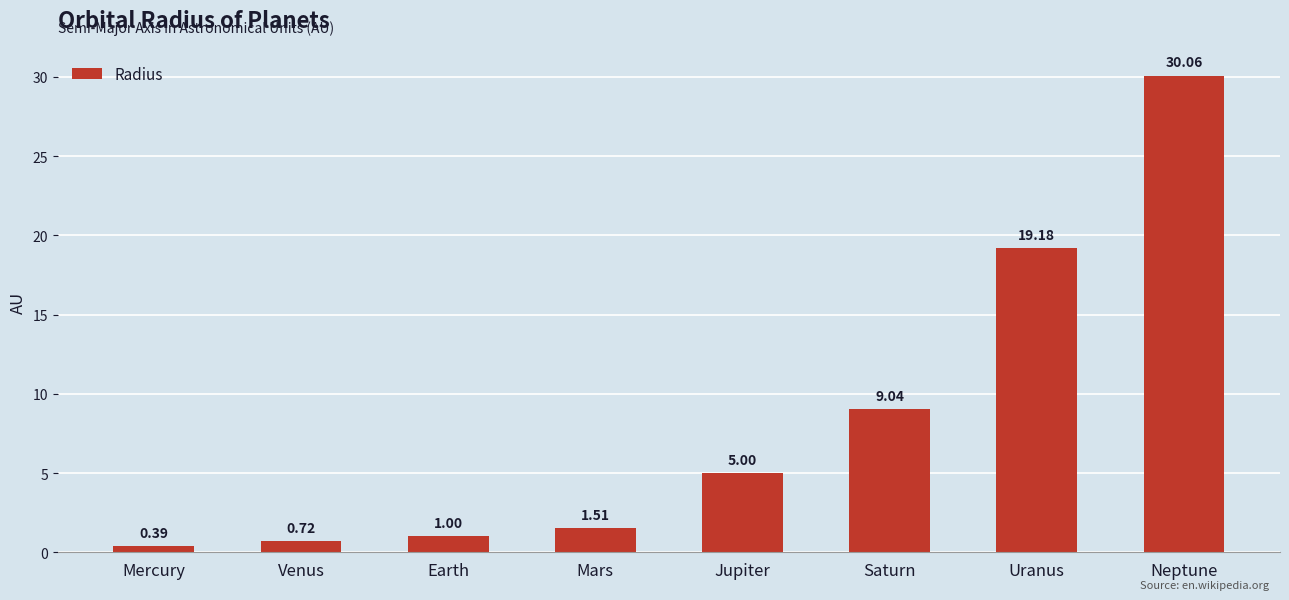

Rank the categories by value from lowest to highest.

Mercury, Venus, Earth, Mars, Jupiter, Saturn, Uranus, Neptune